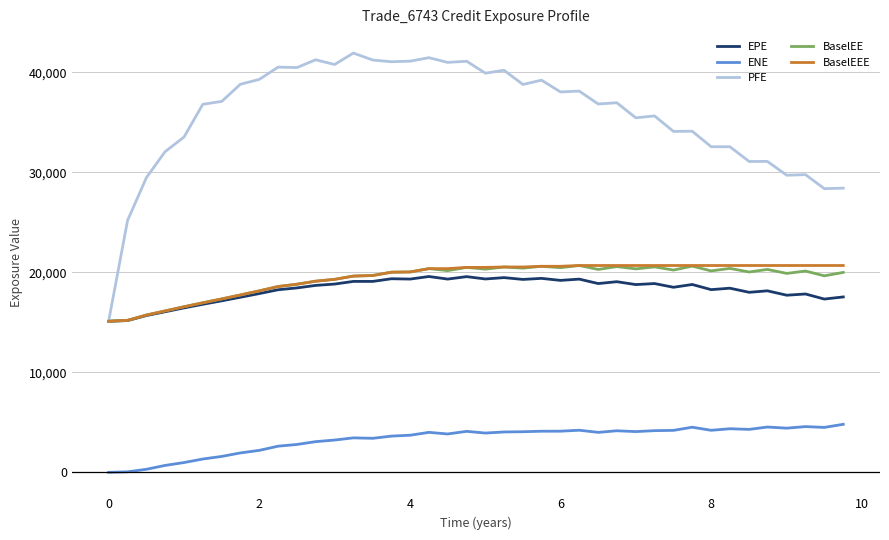

True or false: BaselEE and ENE intersect in this chart.

False